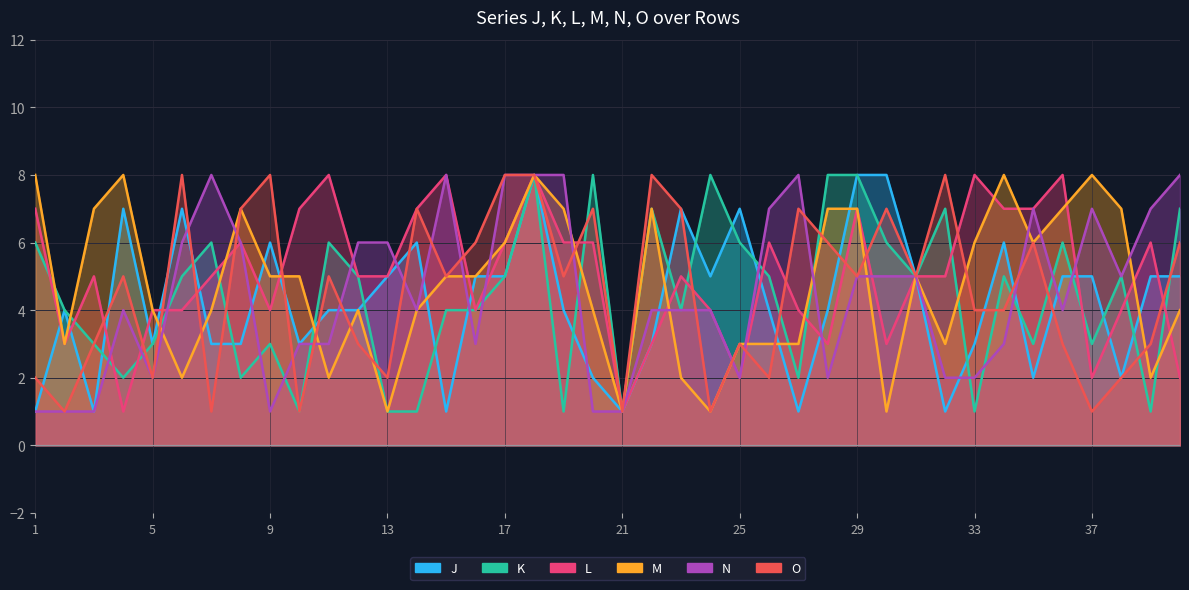

What is the lowest value of the O series?

1